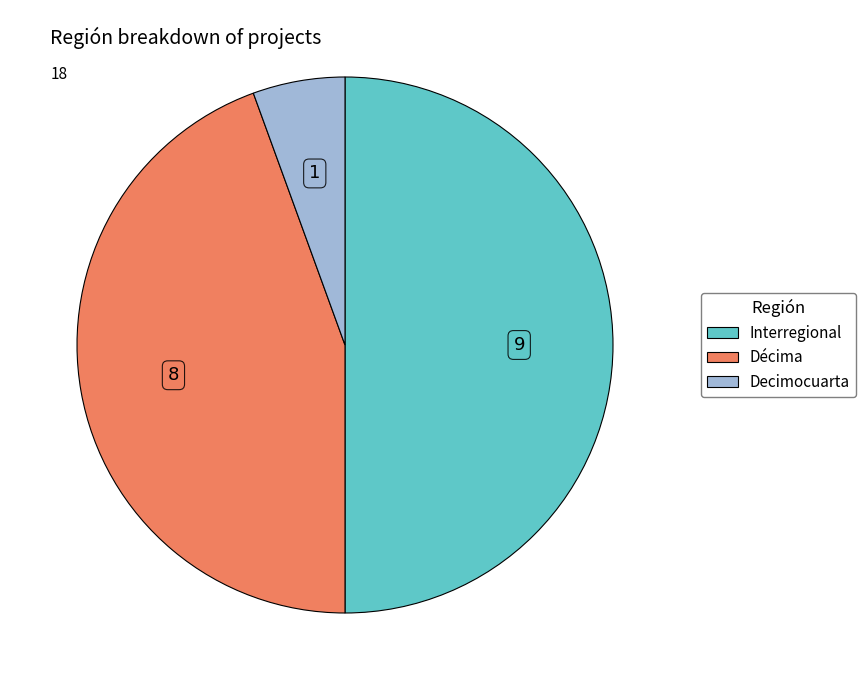

Count the number of slices in the pie.

3